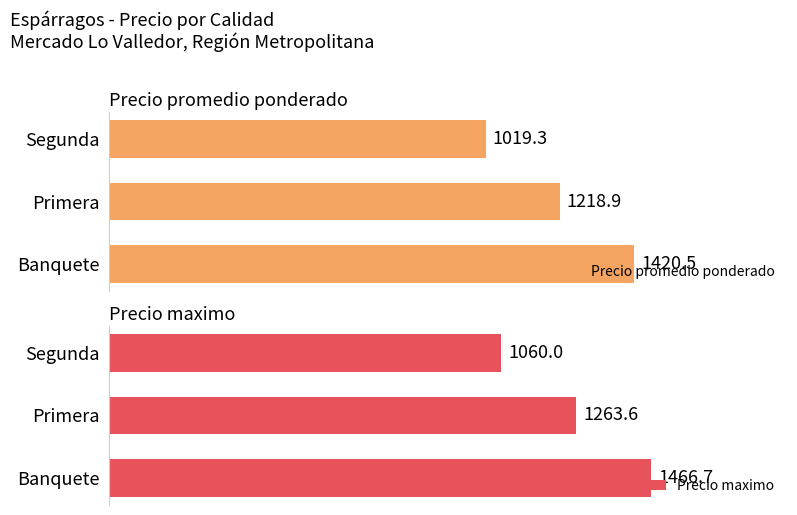

At how many categories does at least one series exceed 1172?

2